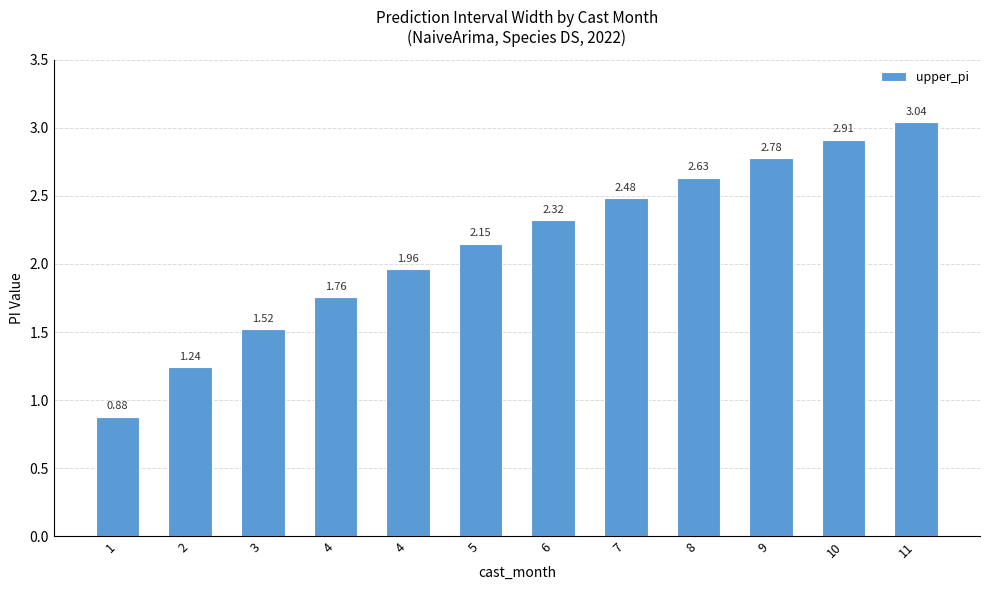

How many data points are above 2?

7